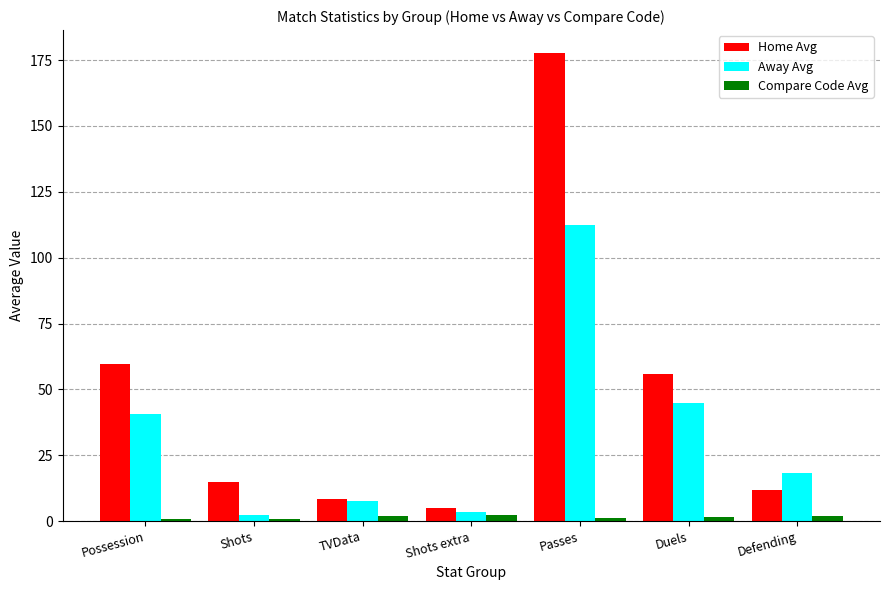

What are all the series names shown in the legend?

Home Avg, Away Avg, Compare Code Avg